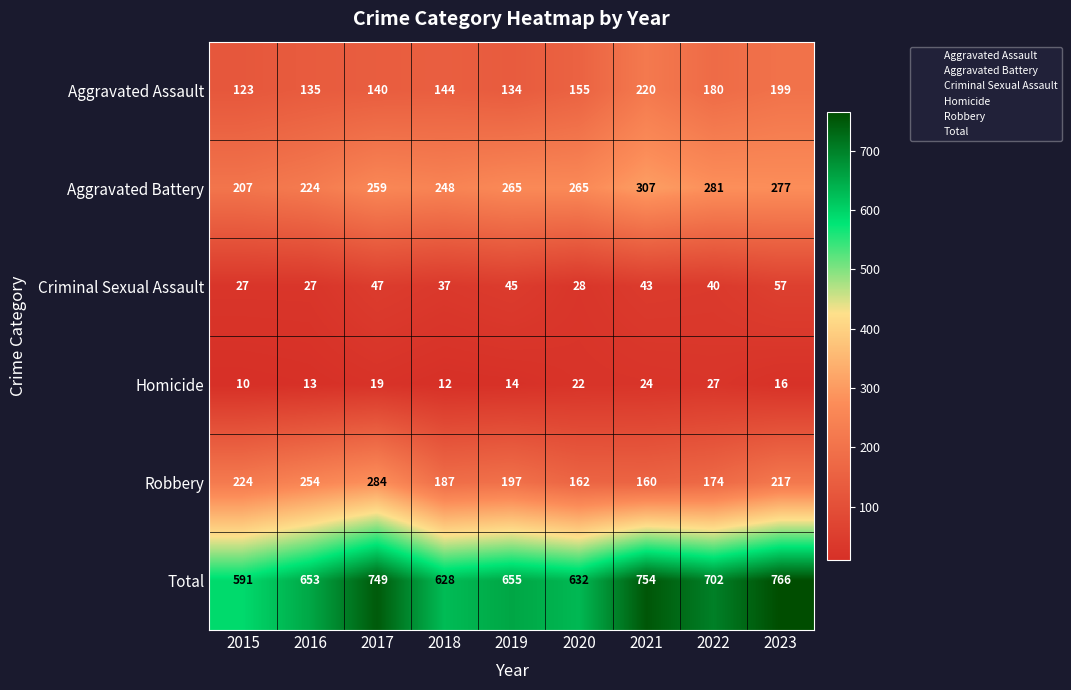

Count the number of data series in this chart.

6